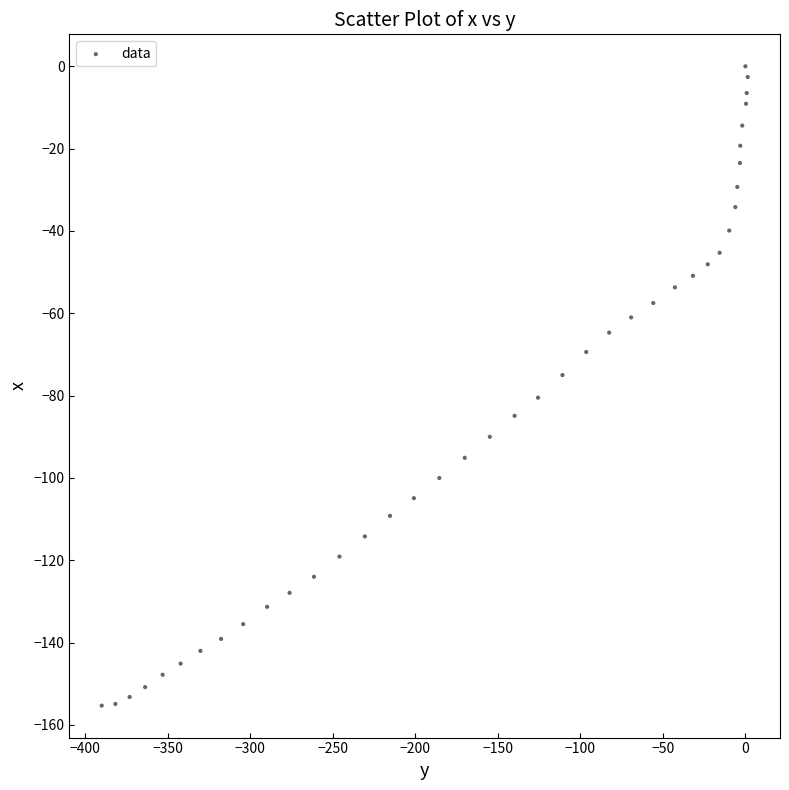

What is the range of Y values (max minus min)?

155.3